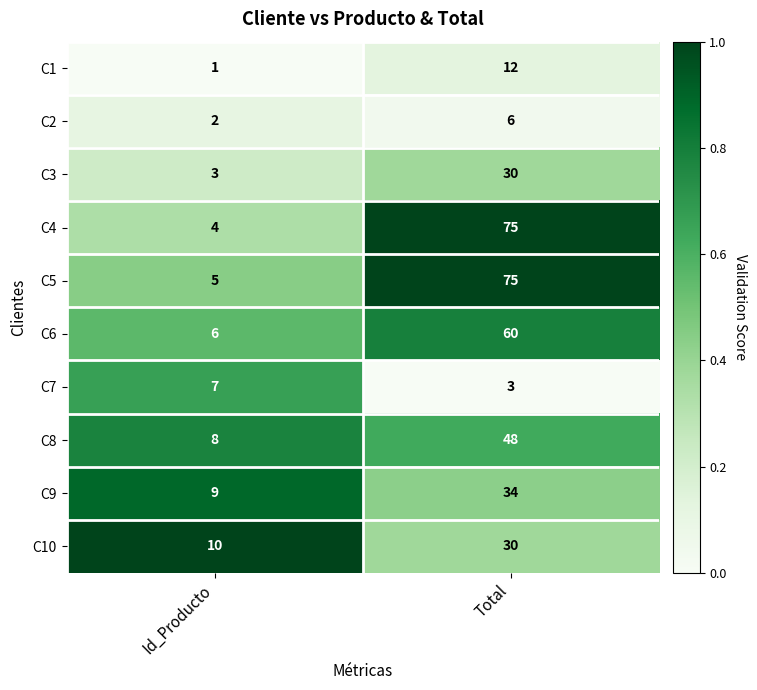

Which series has the widest spread of values?

C4